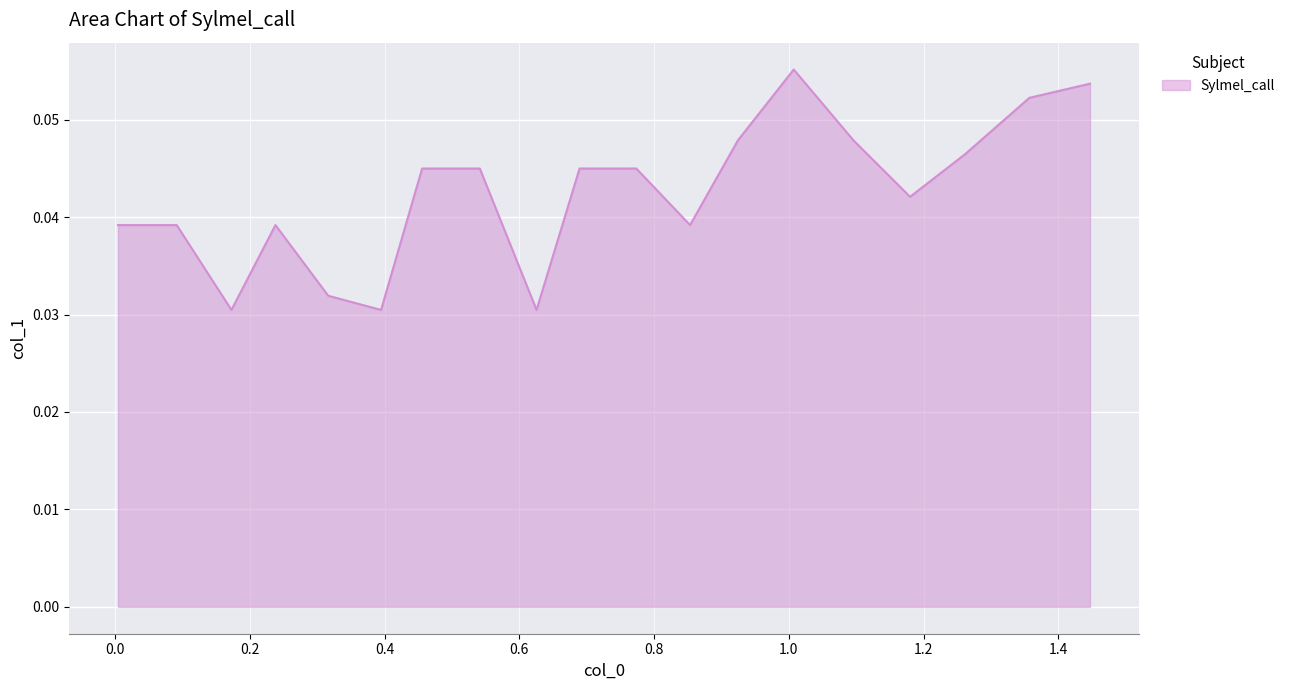

Does the chart display data point markers on the line(s)?

No